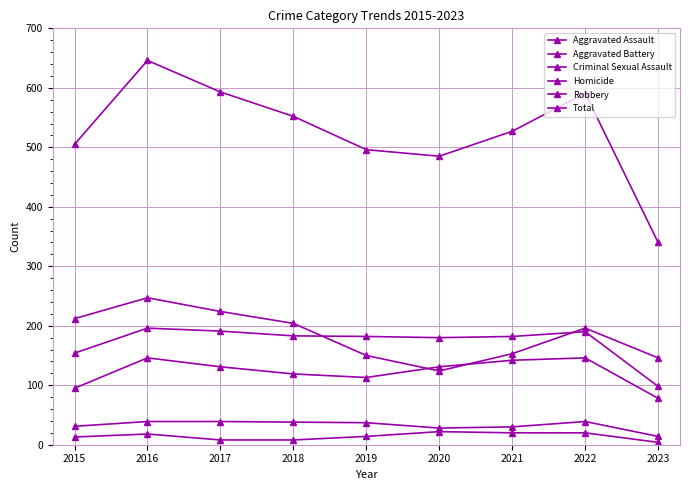

What is the value of the Criminal Sexual Assault point at the 1st from the left?

31